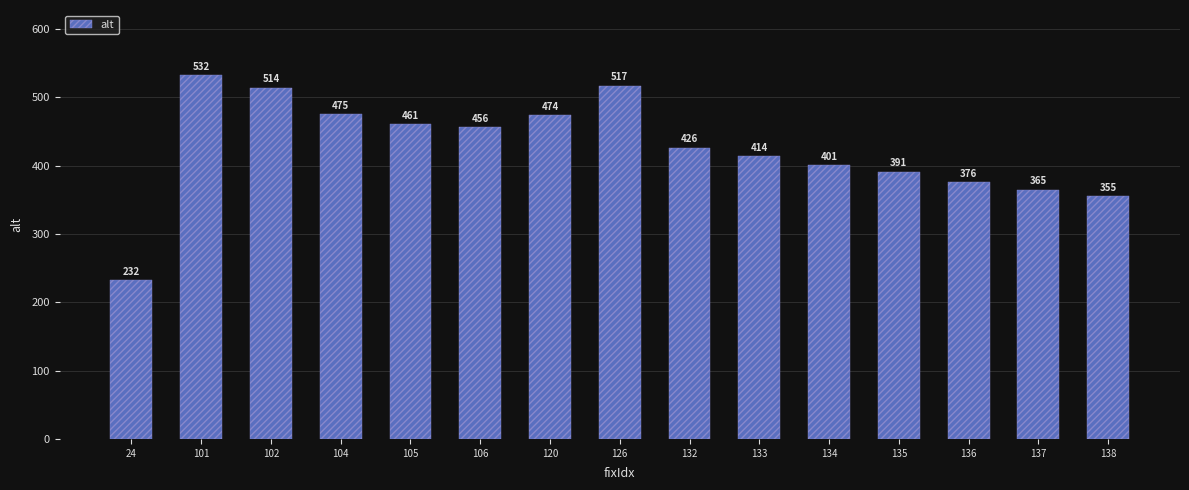

What is the value of the 5th bar from the left?

461